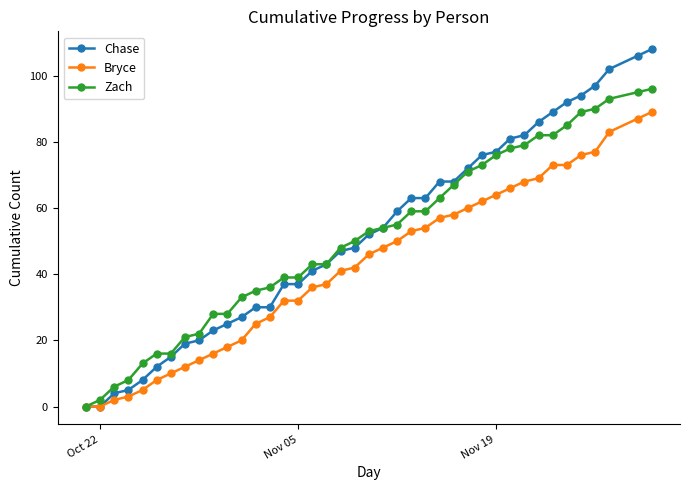

How many lines are shown in the chart?

3